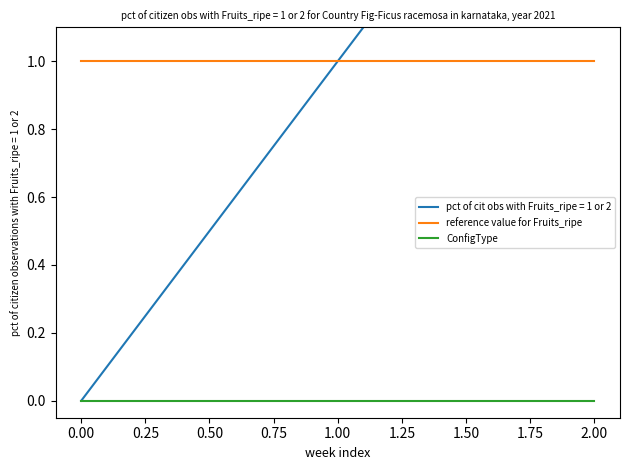

The value of reference value for Fruits_ripe at 1.00 is 0. True or false?

False